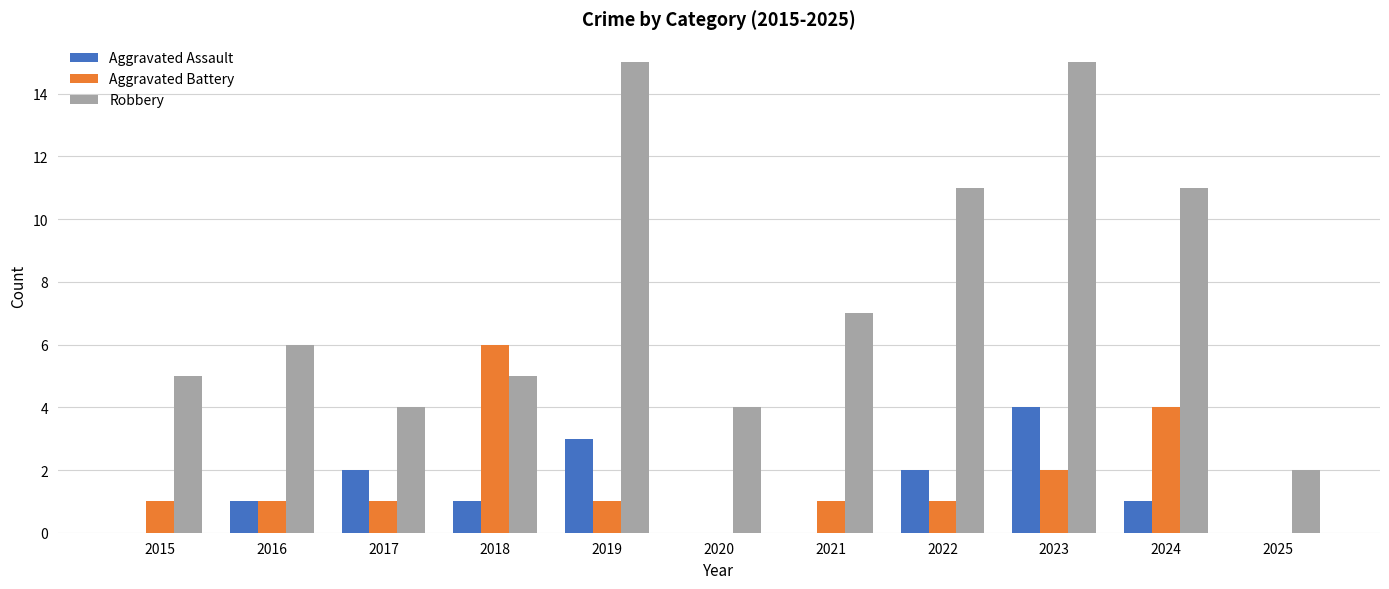

What are all the series names shown in the legend?

Aggravated Assault, Aggravated Battery, Robbery